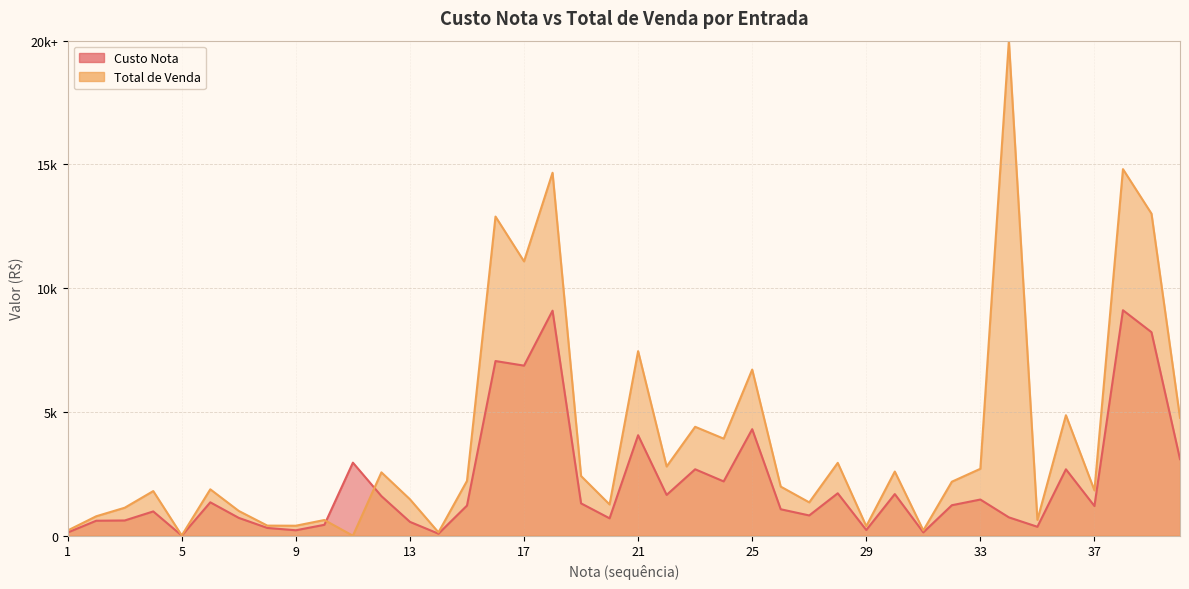

Between 10 and 13, which is larger?

13